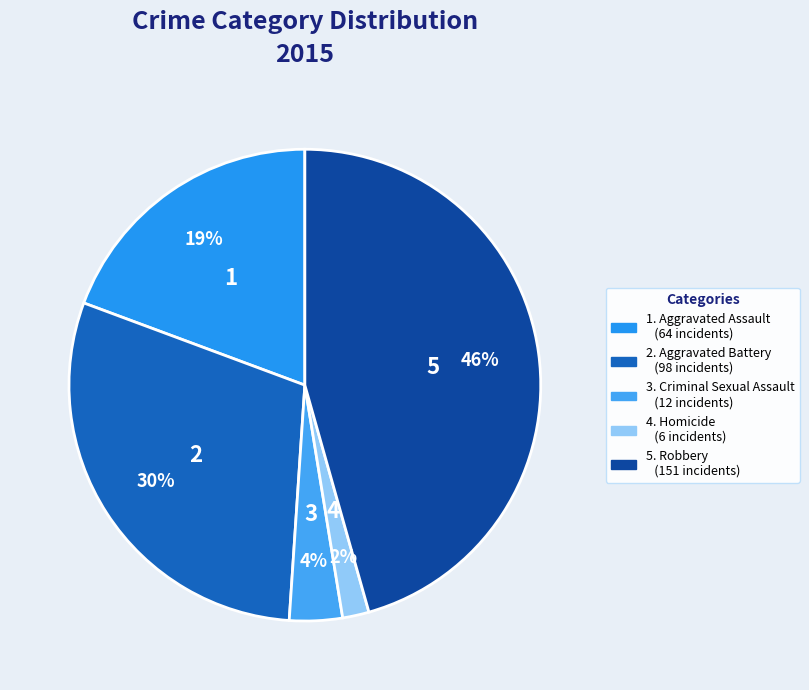

What is the smallest slice in the pie chart?

Homicide